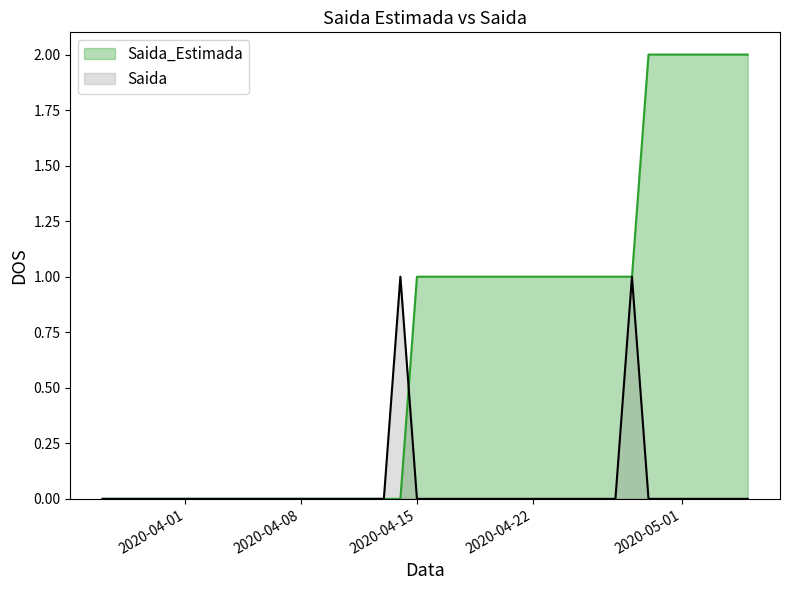

Rank the series by their maximum value, from lowest to highest.

Saida, Saida_Estimada